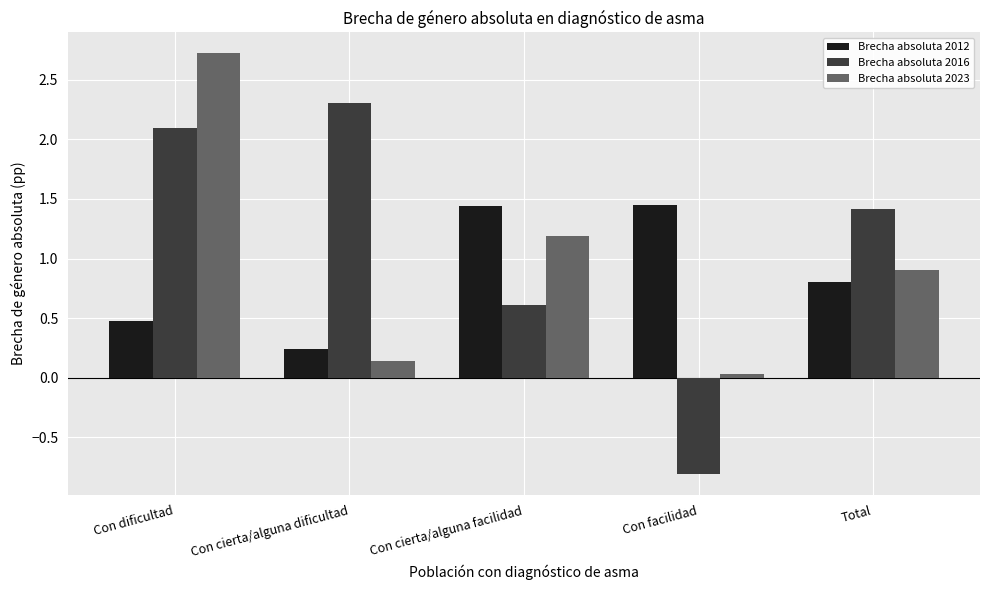

What are all the series names shown in the legend?

Brecha absoluta 2012, Brecha absoluta 2016, Brecha absoluta 2023